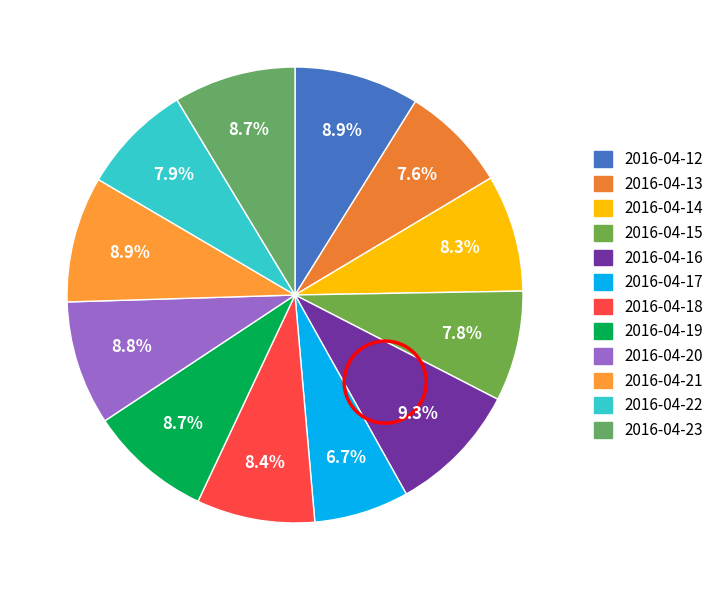

To the nearest percent, what percentage of the pie is 2016-04-22?

8%